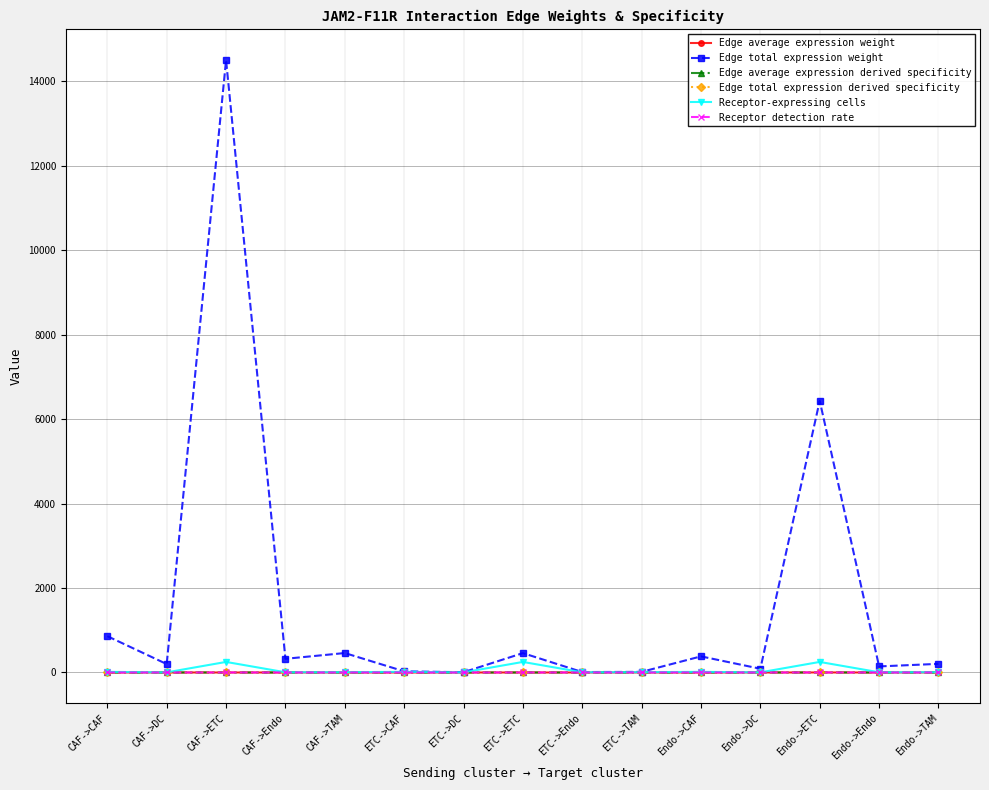

True or false: Receptor-expressing cells has more than 1 interior local peaks.

True